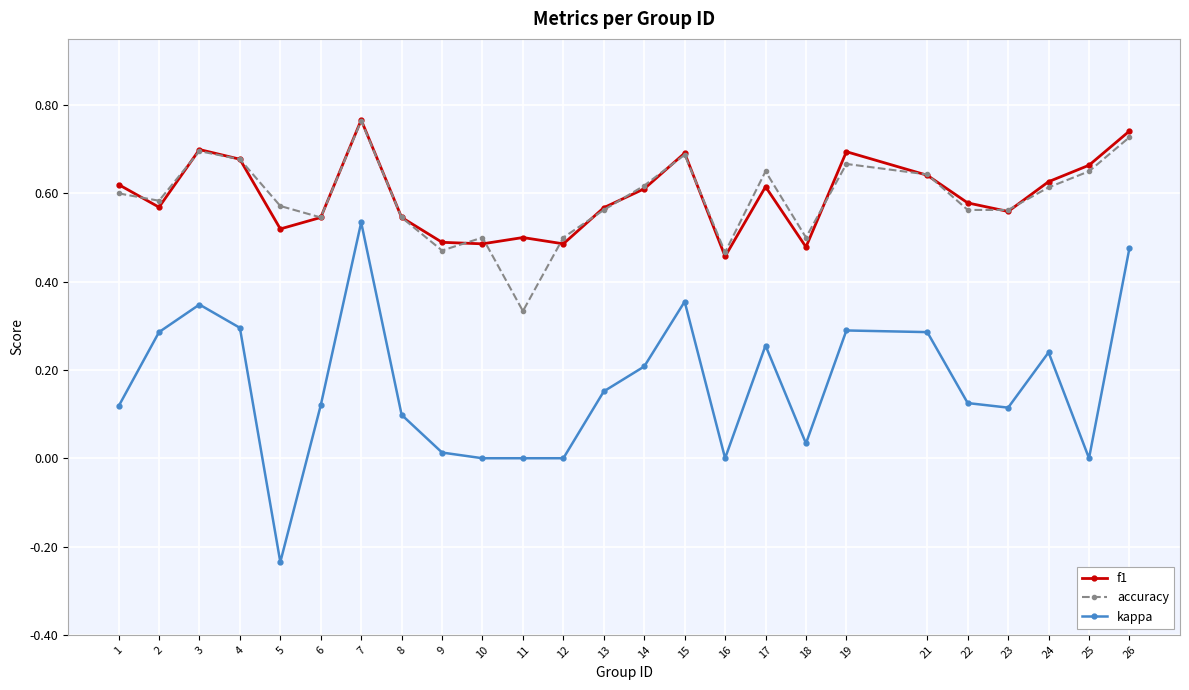

Which series has the widest spread of values?

kappa